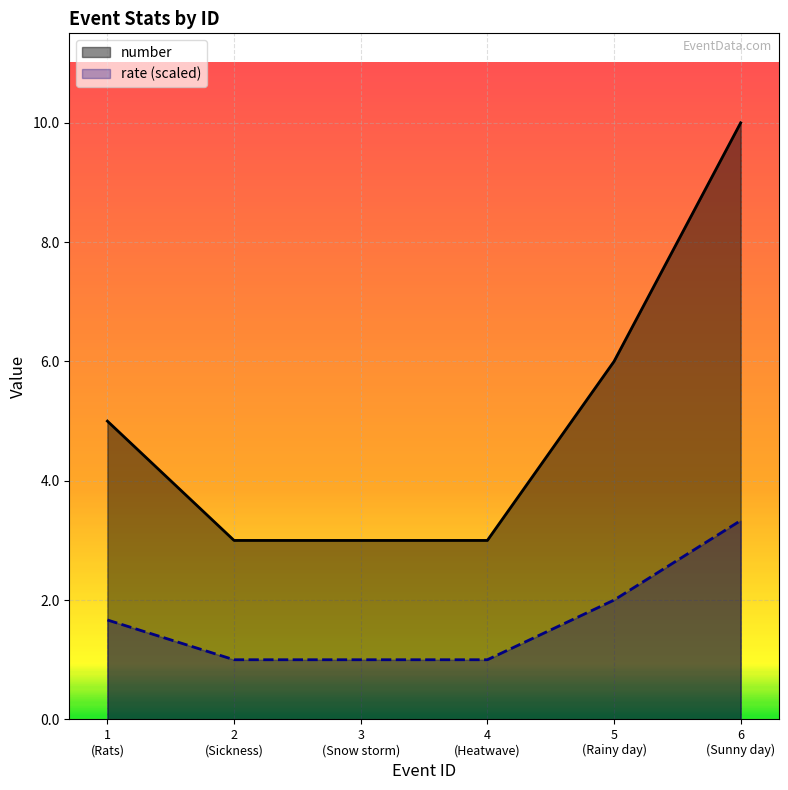

What are all the series names shown in the legend?

number, rate